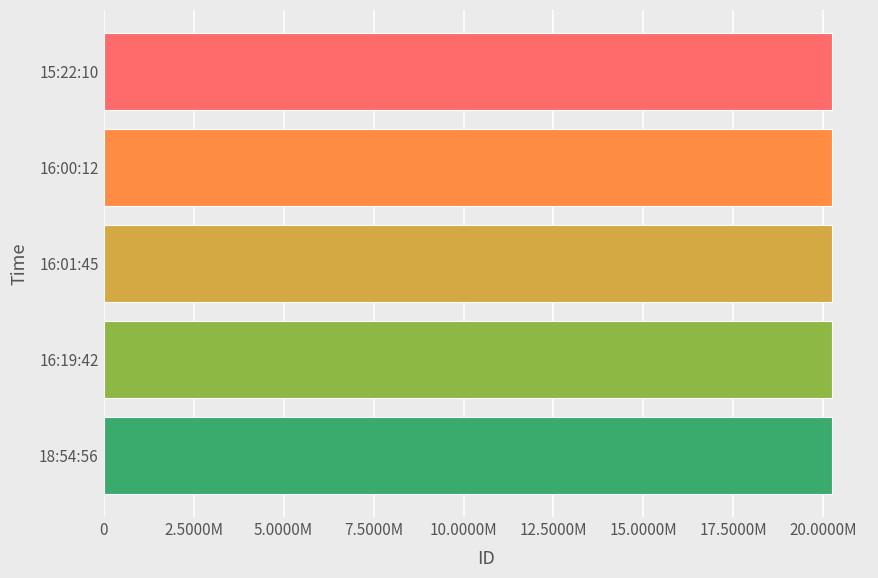

Are the bars horizontal?

Yes